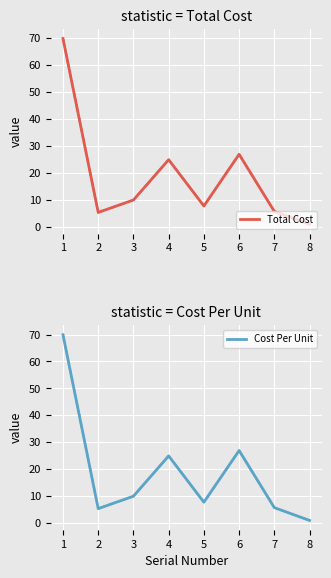

What are all the series names shown in the legend?

Total Cost, Cost Per Unit